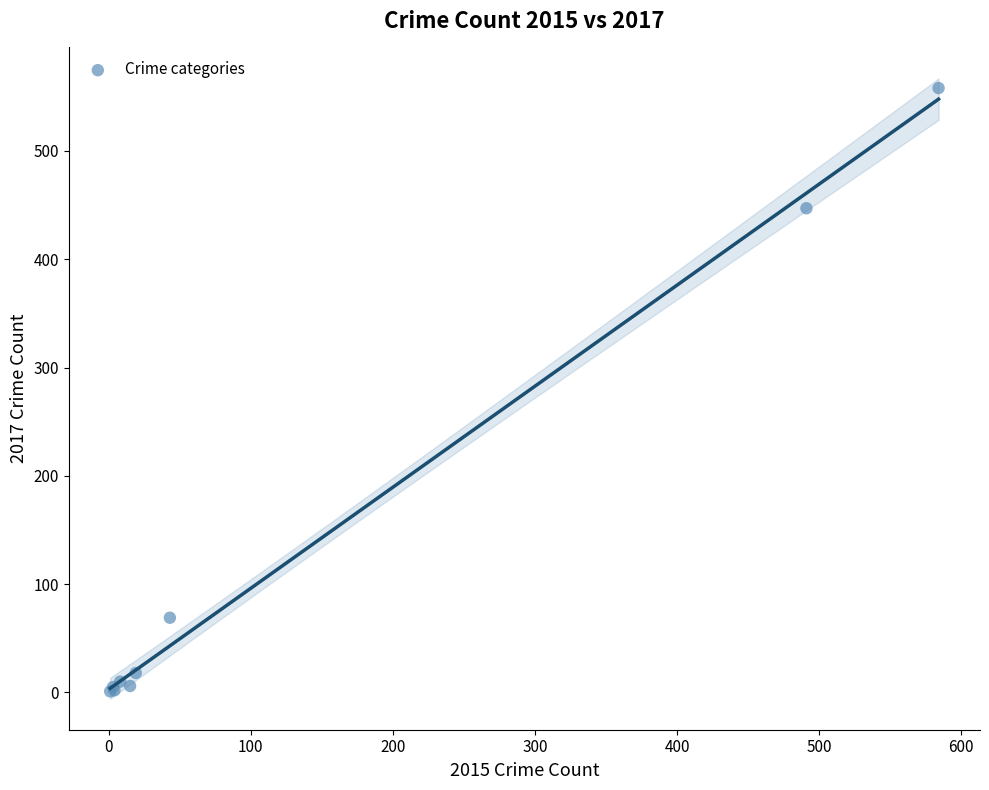

What Y value in the scatter plot is closest to 279?

447